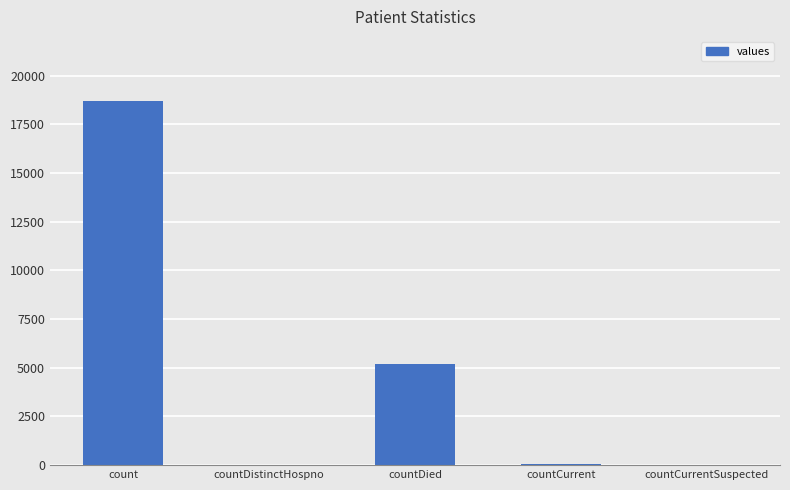

Is it true that the value at countDied is 3096?

False